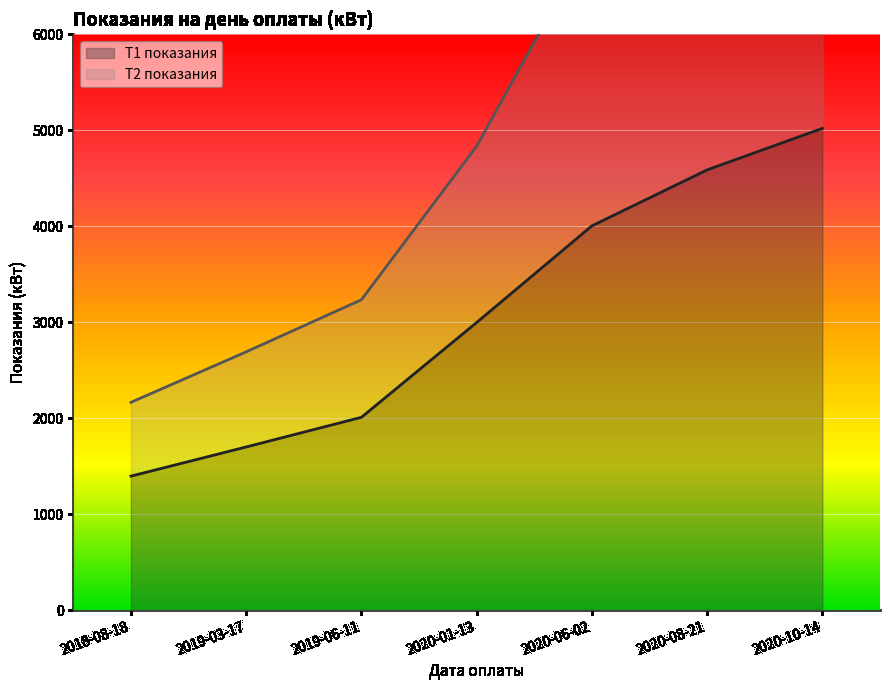

What is the sum of the T2 показания values at 2019-03-17 and 2020-08-21?

10536